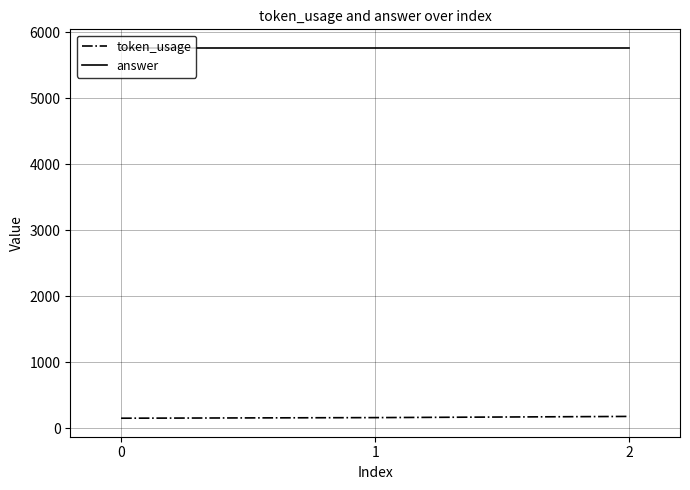

What is the total value across all series at 1?

5919